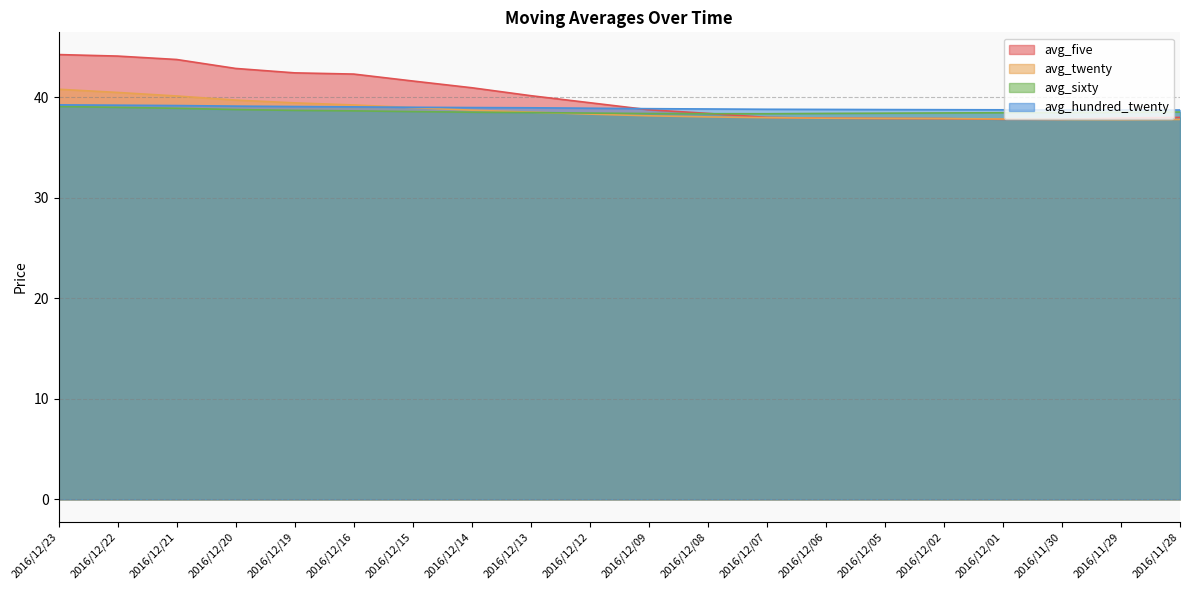

What is the difference between the avg_five values at 2016/12/22 and 2016/12/14?

3.1